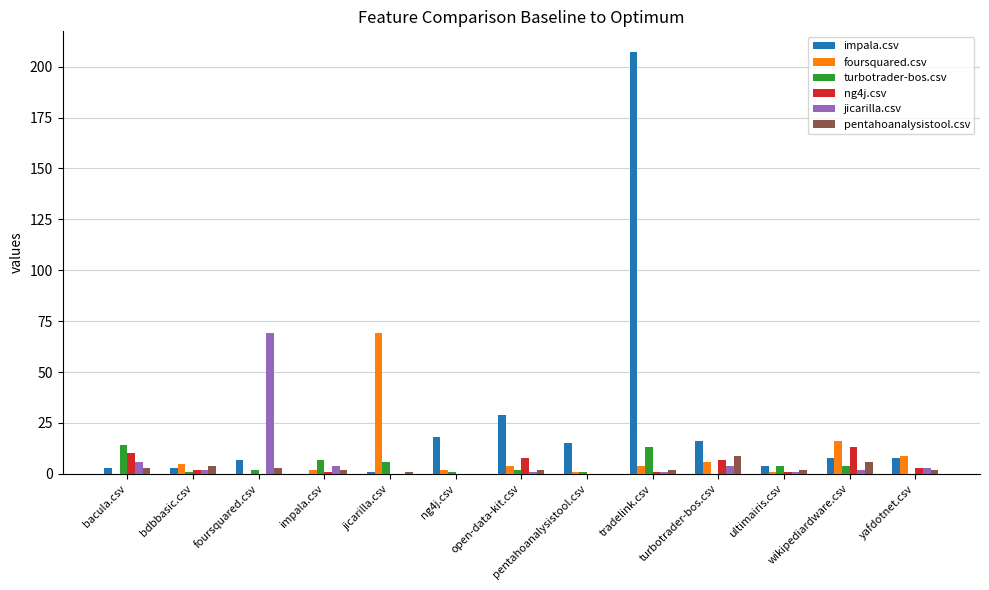

What is the sum of the foursquared.csv values at bacula.csv and ultimairis.csv?

1